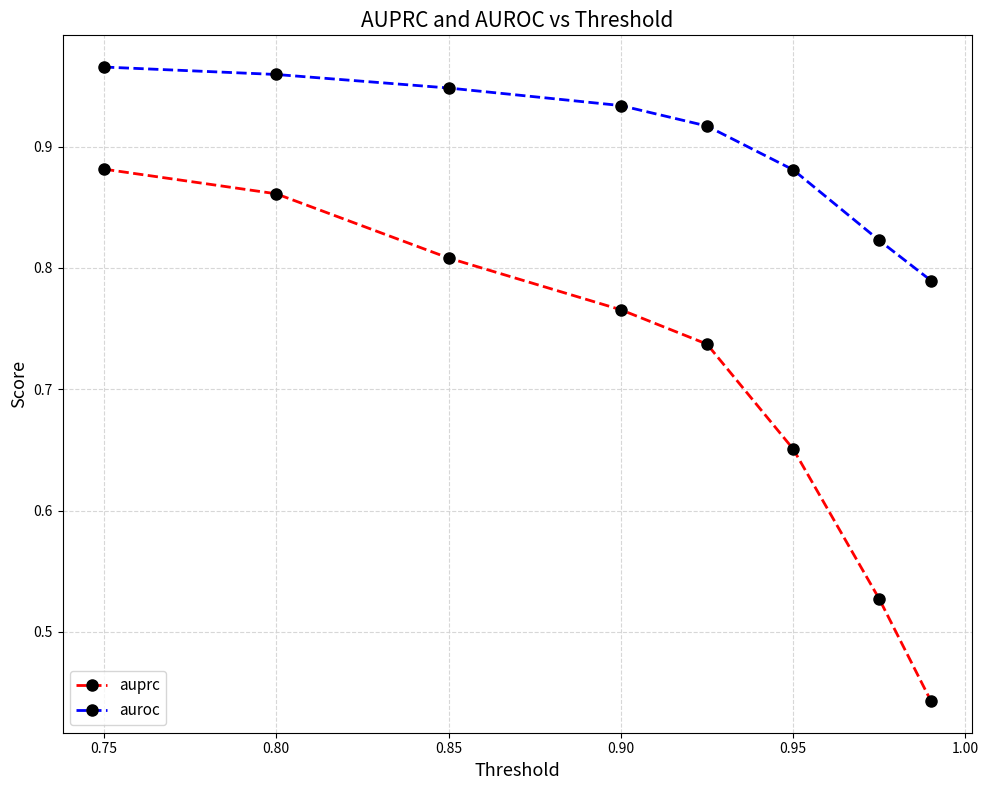

Which series has the largest total across all categories?

auroc